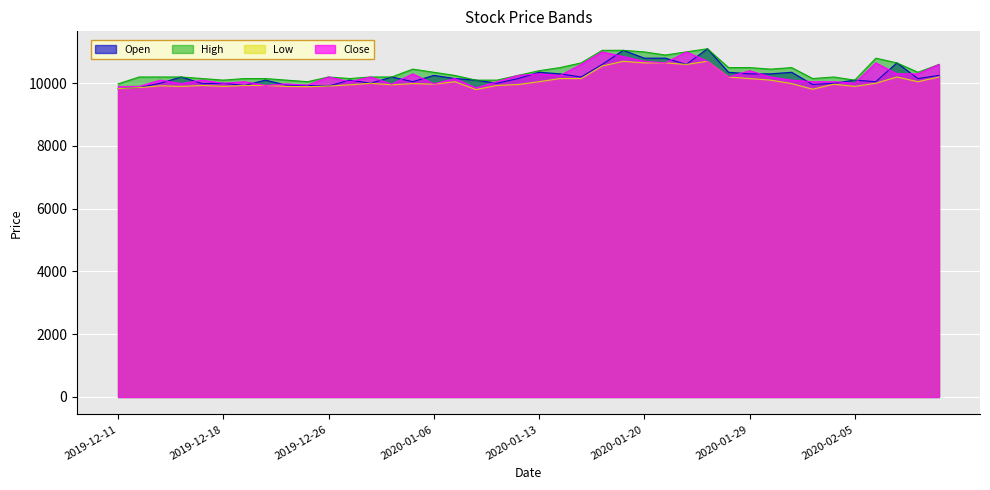

Rank the series at 2020-01-30 from highest to lowest value.

High, Open, Close, Low